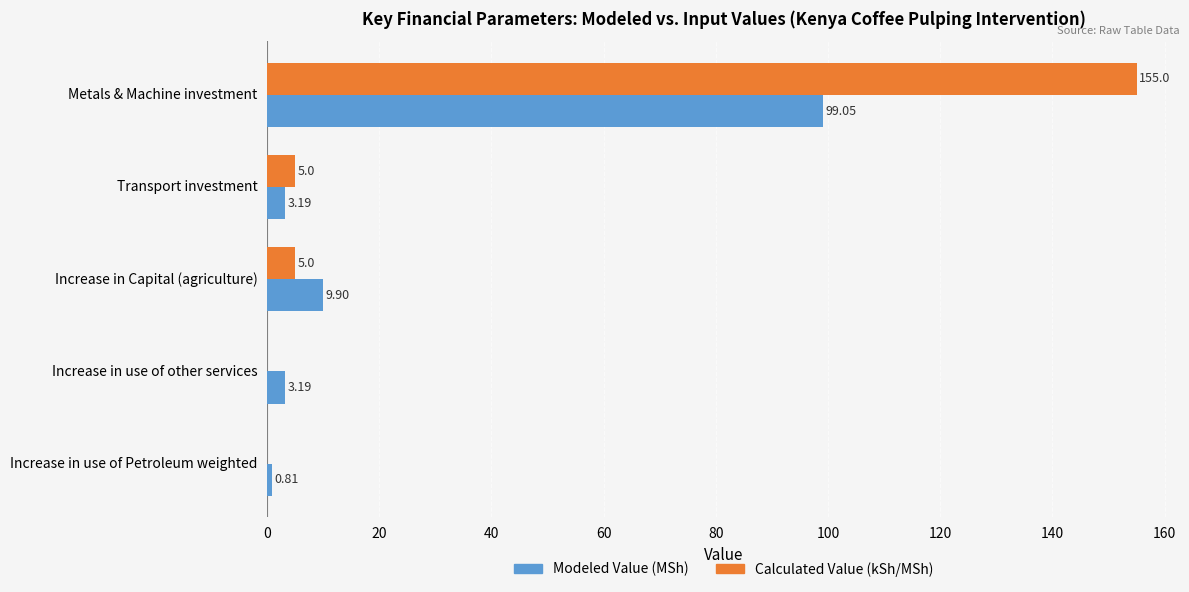

How many values in Calculated Value (kSh/MSh) are above zero?

3